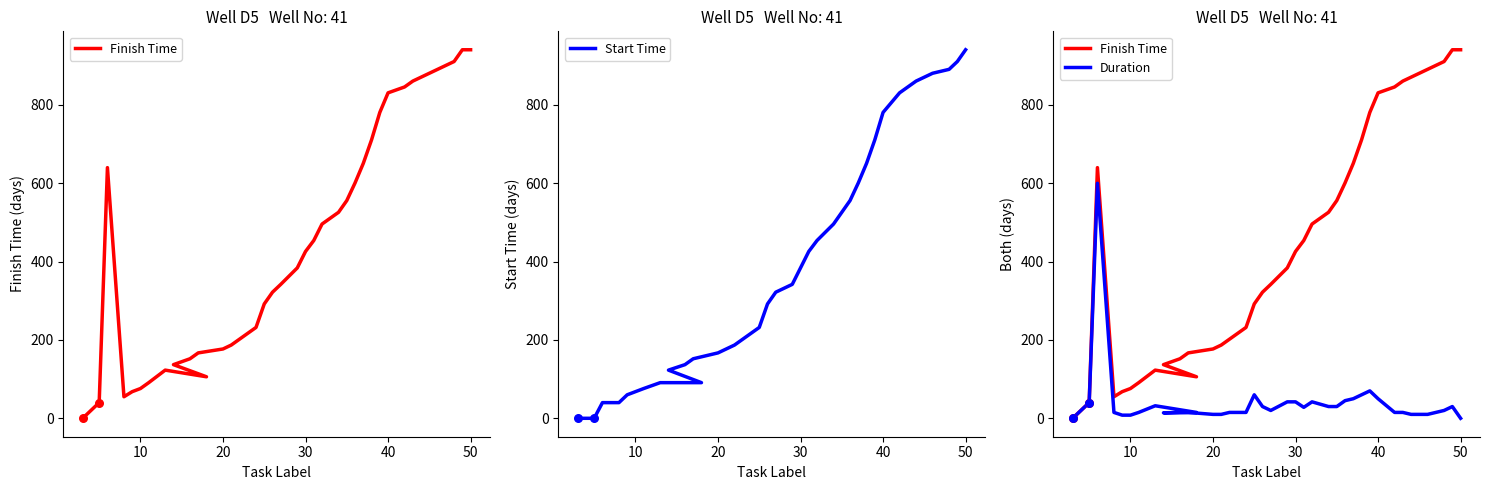

Which series reaches the minimum Y coordinate?

Finish Time